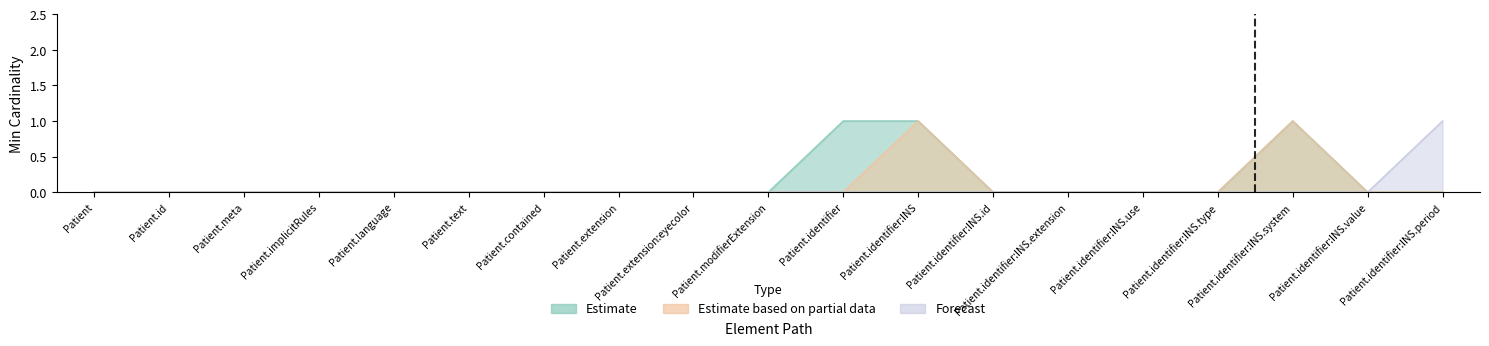

How many series are shown in this chart?

3